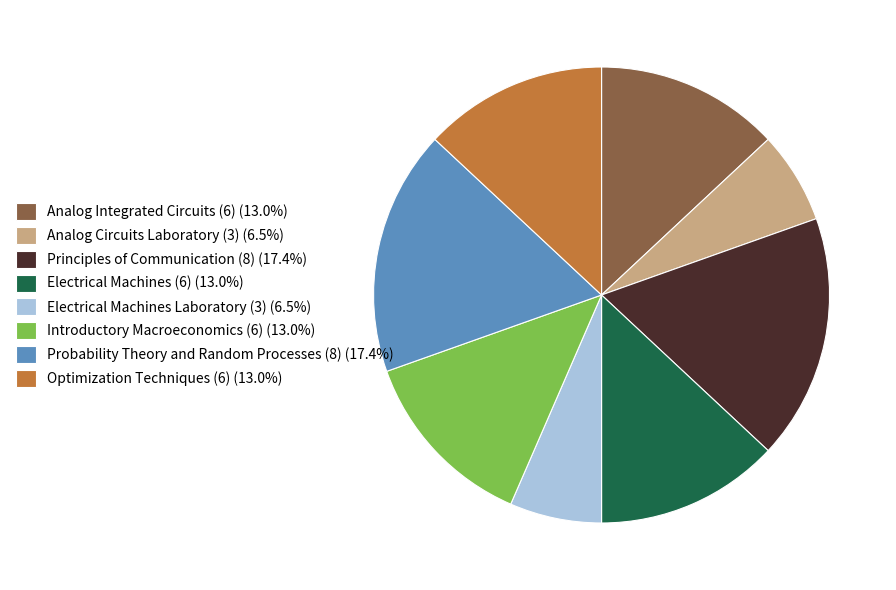

What is the ratio of the value at Analog Circuits Laboratory (3) (6.5%) to the value at Introductory Macroeconomics (6) (13.0%)?

0.5